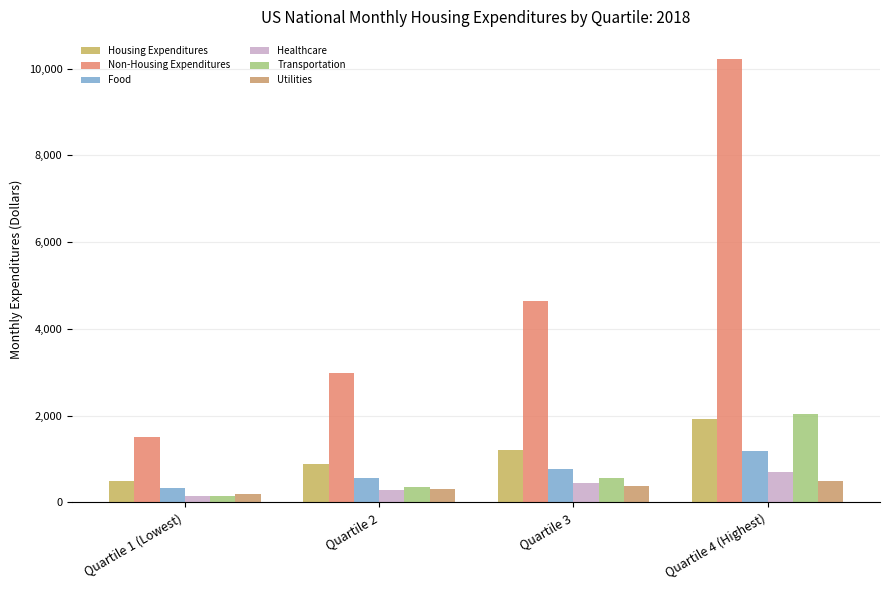

Is the value of Food at Quartile 3 greater than the value of Utilities at Quartile 2?

Yes